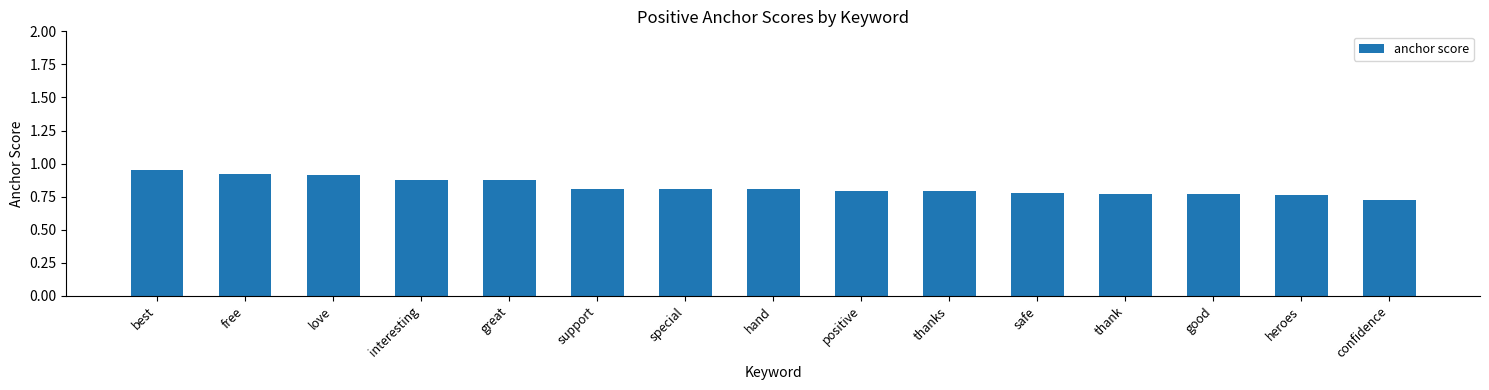

Which label corresponds to the smallest value in the chart?

confidence